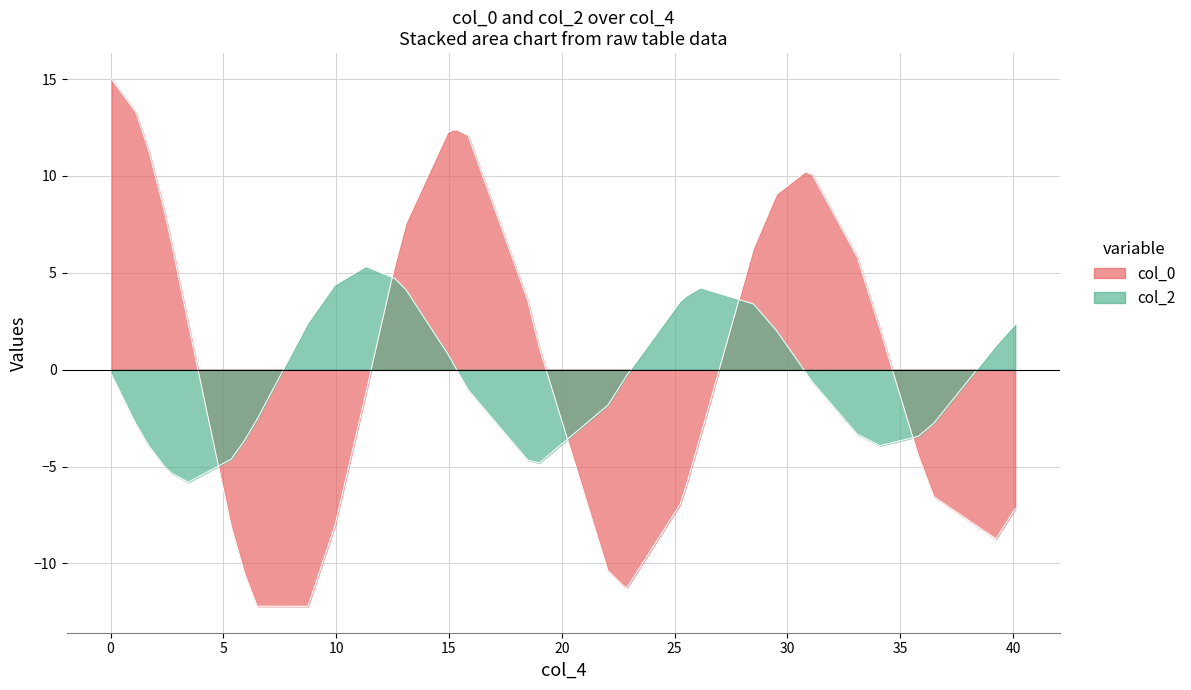

What are all the series names shown in the legend?

col_0, col_2